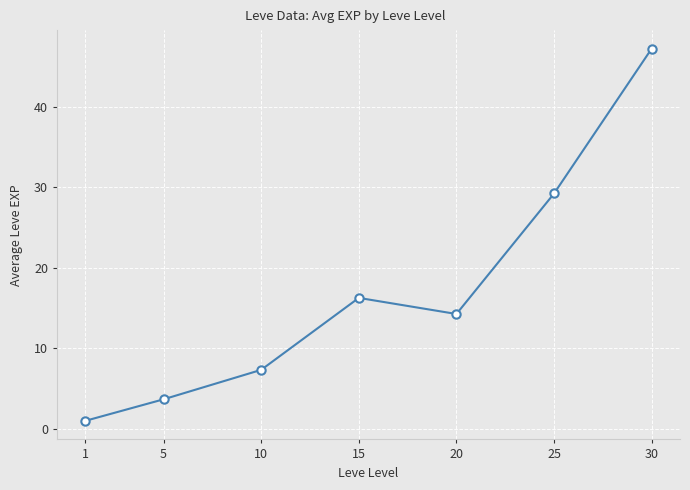

What is the value of the 7th point from the left?

47.2